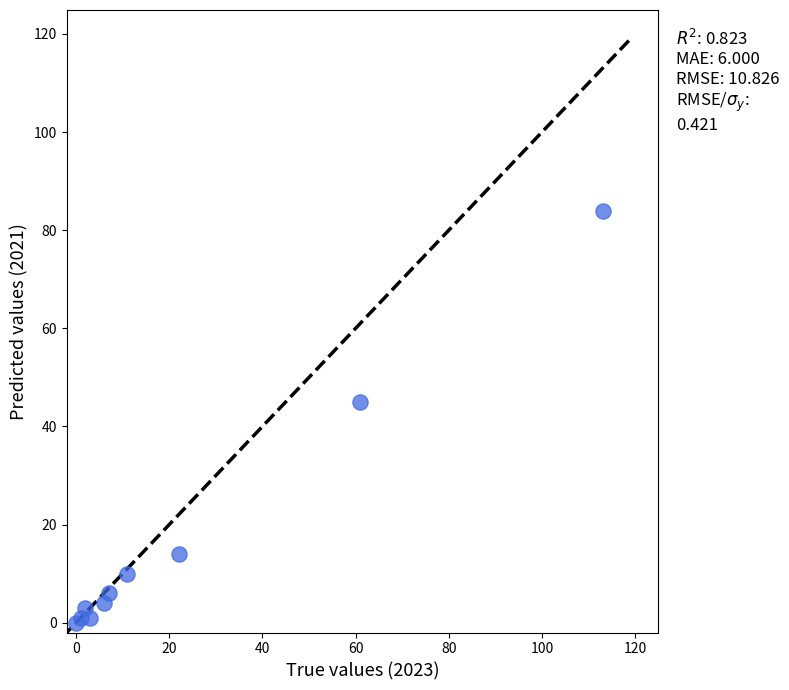

What Y value in the scatter plot is closest to 42?

45